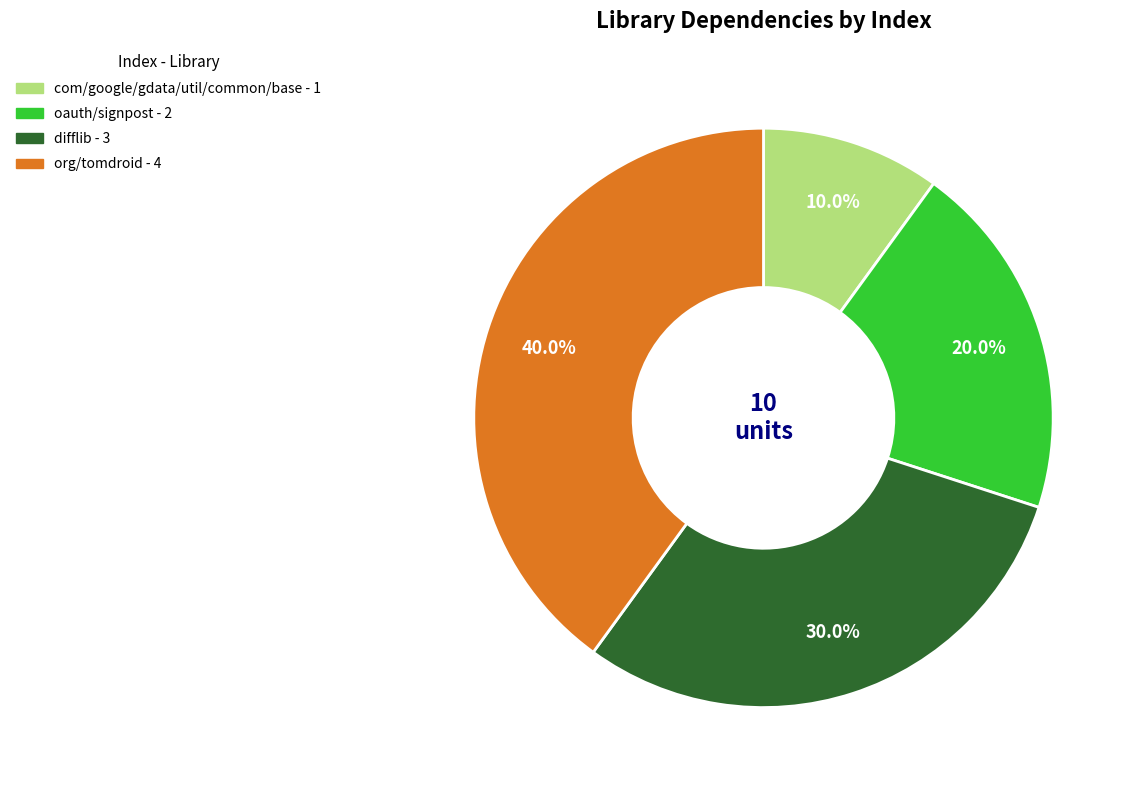

How many segments does this pie chart have?

4